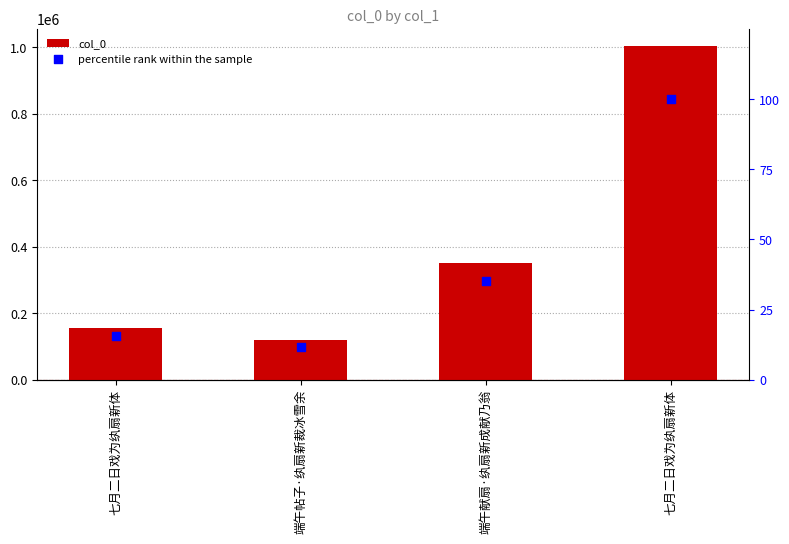

Which series has the largest total across all categories?

col_0